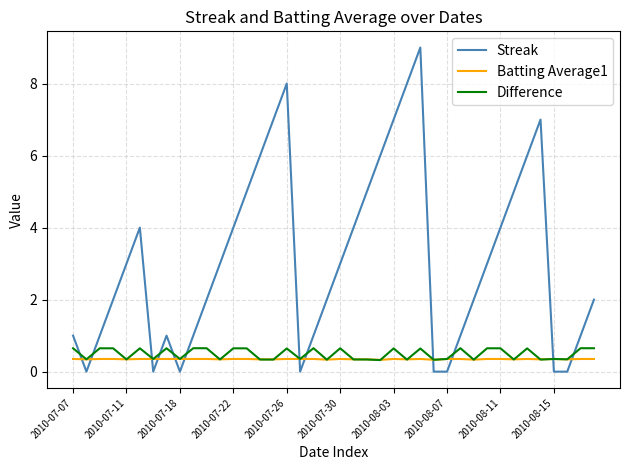

True or false: Difference and Streak intersect in this chart.

True